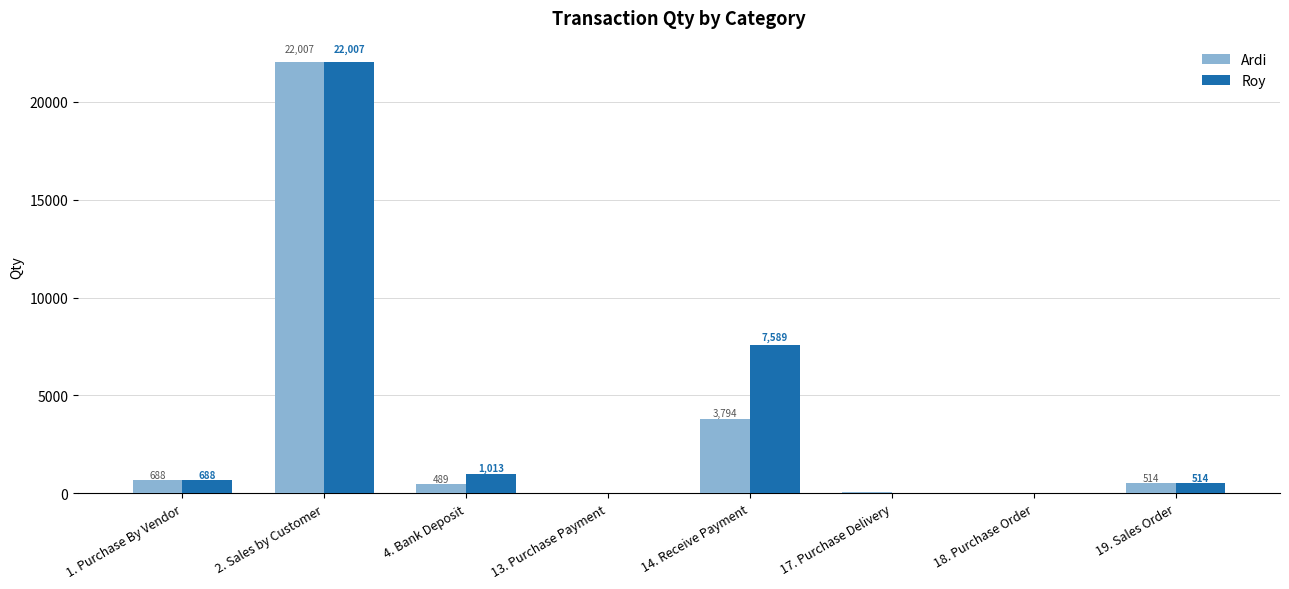

Count the number of data series in this chart.

2